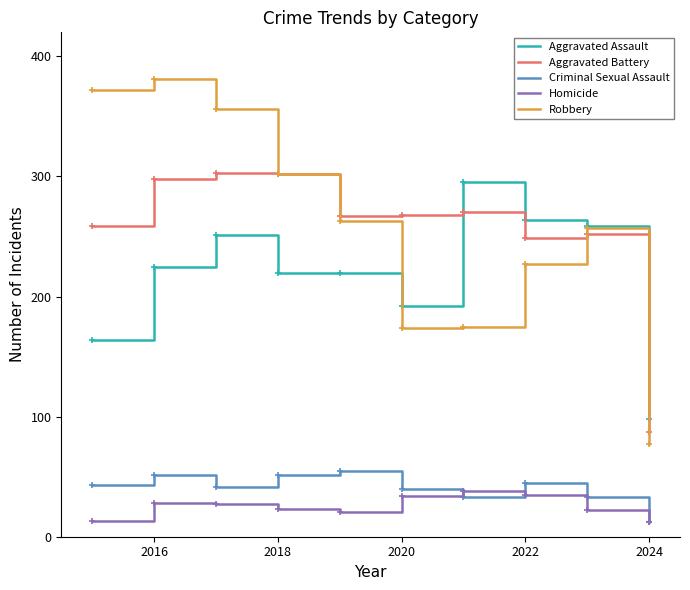

Which series has the widest spread of values?

Robbery